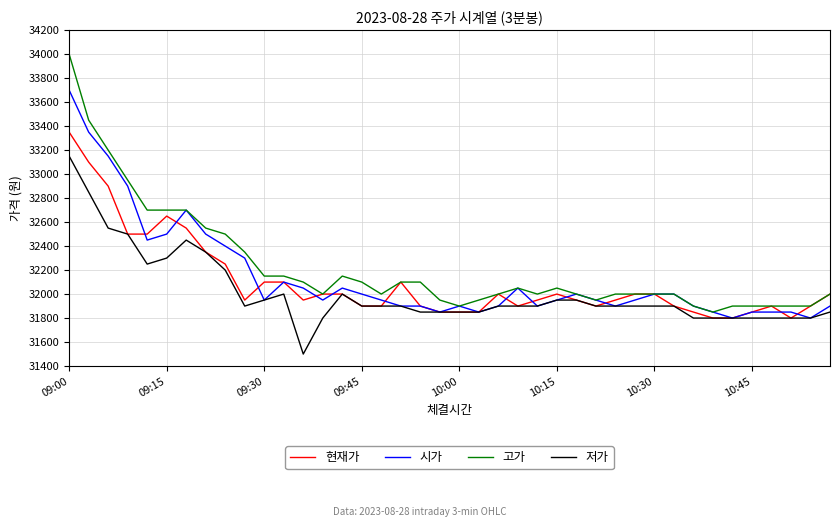

Reading left to right, transcribe all the data shown in this chart.

현재가: 33350	33100	32900	32500	32500	32650	32550	32350	32250	31950	32100	32100	31950	32000	32000	31900	31900	32100	31900	31850	31850	31850	32000	31900	31950	32000	31950	31900	31950	32000	32000	31900	31850	31800	31800	31850	31900	31800	31900	32000
시가: 33700	33350	33150	32900	32450	32500	32700	32500	32400	32300	31950	32100	32050	31950	32050	32000	31950	31900	31900	31850	31900	31850	31900	32050	31900	31950	32000	31950	31900	31950	32000	32000	31900	31850	31800	31850	31850	31850	31800	31900
고가: 34000	33450	33200	32950	32700	32700	32700	32550	32500	32350	32150	32150	32100	32000	32150	32100	32000	32100	32100	31950	31900	31950	32000	32050	32000	32050	32000	31950	32000	32000	32000	32000	31900	31850	31900	31900	31900	31900	31900	32000
저가: 33150	32850	32550	32500	32250	32300	32450	32350	32200	31900	31950	32000	31500	31800	32000	31900	31900	31900	31850	31850	31850	31850	31900	31900	31900	31950	31950	31900	31900	31900	31900	31900	31800	31800	31800	31800	31800	31800	31800	31850